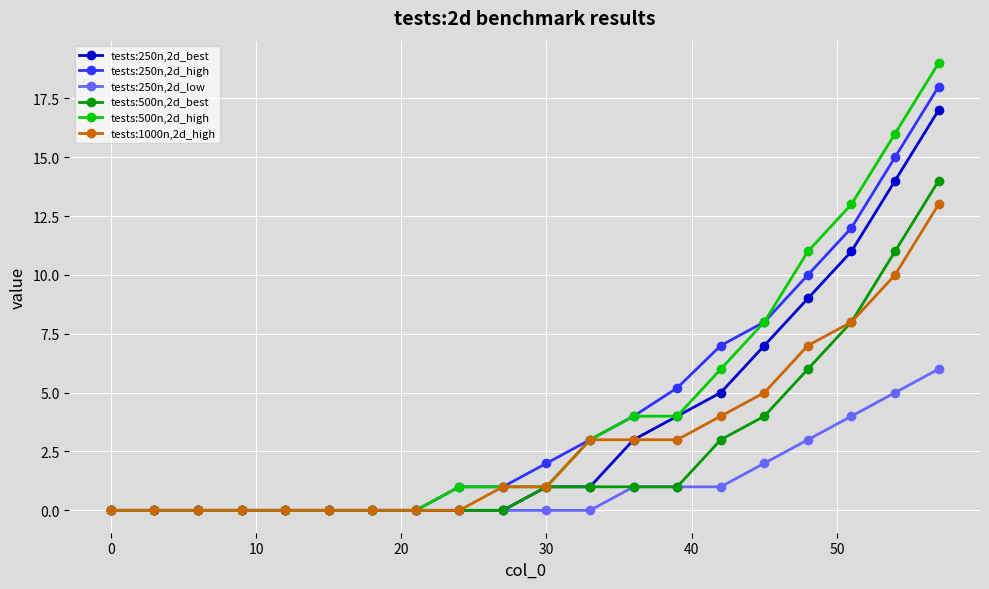

Reading left to right, transcribe all the data shown in this chart.

tests:250n,2d_best: 0.0	0.0	0.0	0.0	0.0	0.0	0.0	0.0	0.0	0.0	1.0	1.0	3.0	4.0	5.0	7.0	9.0	11.0	14.0	17.0
tests:250n,2d_high: 0.0	0.0	0.0	0.0	0.0	0.0	0.0	0.0	1.0	1.0	2.0	3.0	4.0	5.2	7.0	8.0	10.0	12.0	15.0	18.0
tests:250n,2d_low: 0.0	0.0	0.0	0.0	0.0	0.0	0.0	0.0	0.0	0.0	0.0	0.0	1.0	1.0	1.0	2.0	3.0	4.0	5.0	6.0
tests:500n,2d_best: 0.0	0.0	0.0	0.0	0.0	0.0	0.0	0.0	0.0	0.0	1.0	1.0	1.0	1.0	3.0	4.0	6.0	8.0	11.0	14.0
tests:500n,2d_high: 0.0	0.0	0.0	0.0	0.0	0.0	0.0	0.0	1.0	1.0	1.0	3.0	4.0	4.0	6.0	8.0	11.0	13.0	16.0	19.0
tests:1000n,2d_high: 0.0	0.0	0.0	0.0	0.0	0.0	0.0	0.0	0.0	1.0	1.0	3.0	3.0	3.0	4.0	5.0	7.0	8.0	10.0	13.0